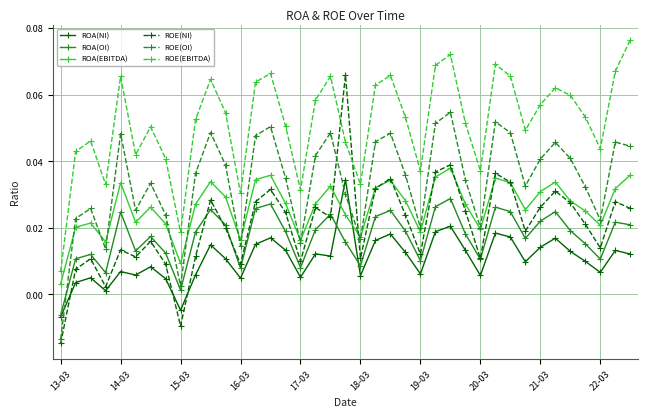

True or false: ROE(OI) has more than 2 interior local peaks.

True